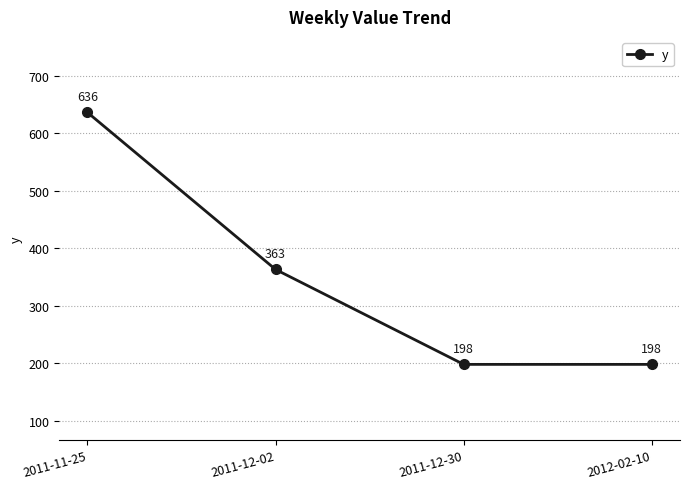

How many data points are less than 363?

2